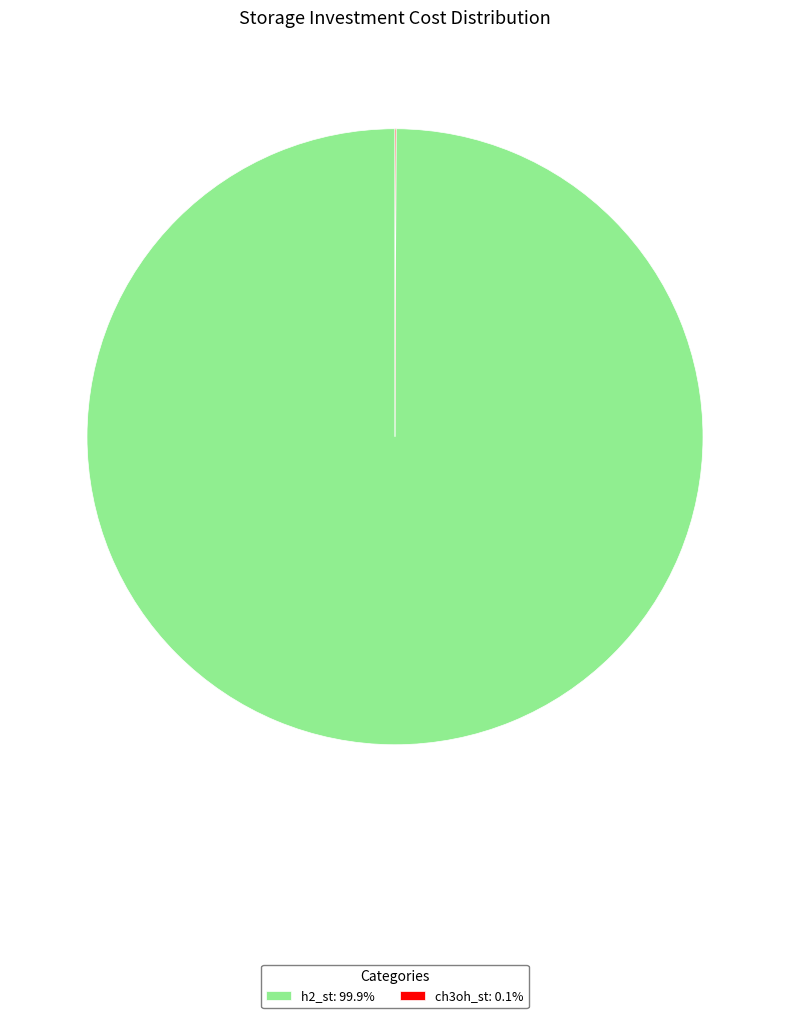

Does any single category account for the majority?

Yes